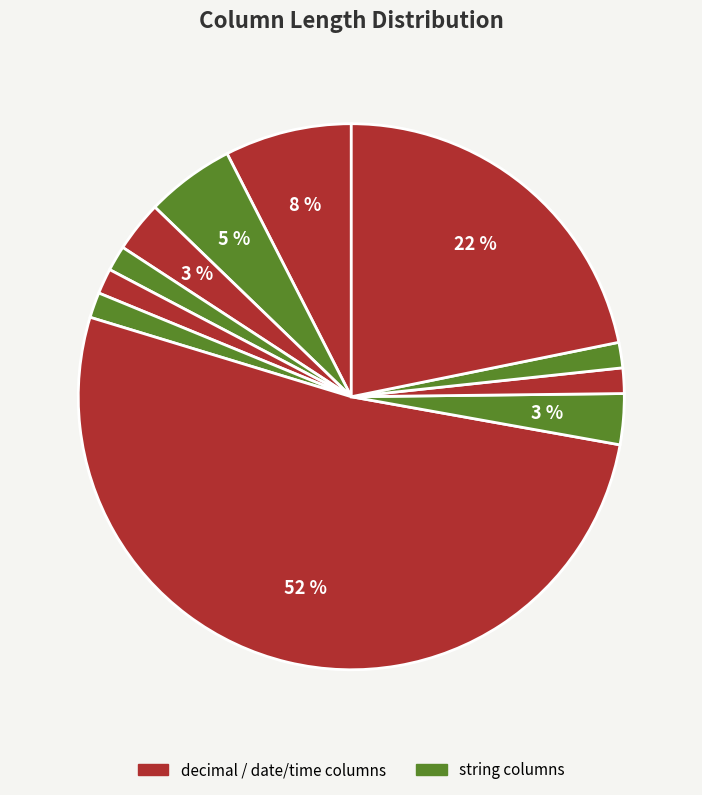

To the nearest percent, what is the average slice percentage?

9%